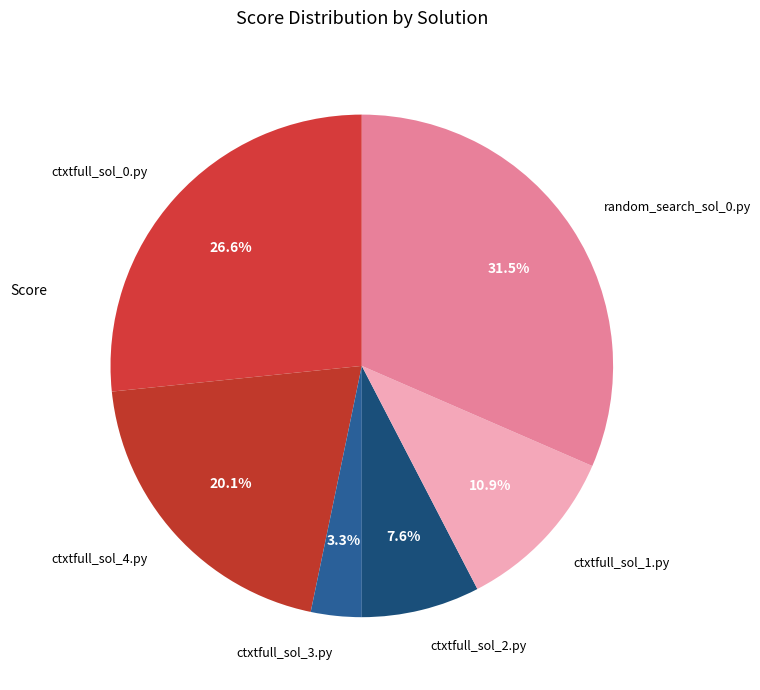

To the nearest percent, what percentage of the pie is ctxtfull_sol_4.py?

20%